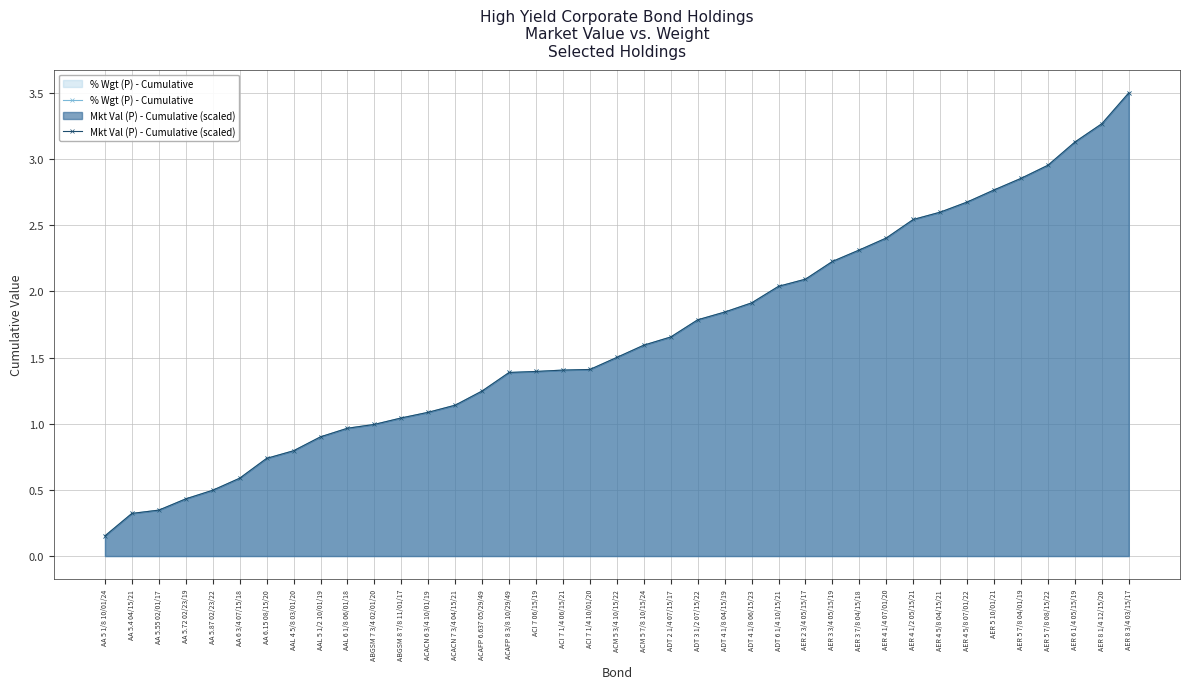

Reading left to right, what are all the values shown in this chart?

% Wgt (P) - Cumulative: 0.2	0.3	0.3	0.4	0.5	0.6	0.7	0.8	0.9	1.0	1.0	1.0	1.1	1.1	1.2	1.4	1.4	1.4	1.4	1.5	1.6	1.7	1.8	1.8	1.9	2.0	2.1	2.2	2.3	2.4	2.5	2.6	2.7	2.8	2.9	3.0	3.1	3.3	3.5
Mkt Val (P) - Cumulative (scaled): 0.2	0.3	0.3	0.4	0.5	0.6	0.7	0.8	0.9	1.0	1.0	1.0	1.1	1.1	1.2	1.4	1.4	1.4	1.4	1.5	1.6	1.7	1.8	1.8	1.9	2.0	2.1	2.2	2.3	2.4	2.5	2.6	2.7	2.8	2.9	3.0	3.1	3.3	3.5